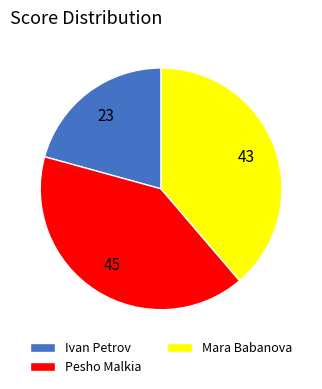

Is there any slice that represents more than half of the pie?

No